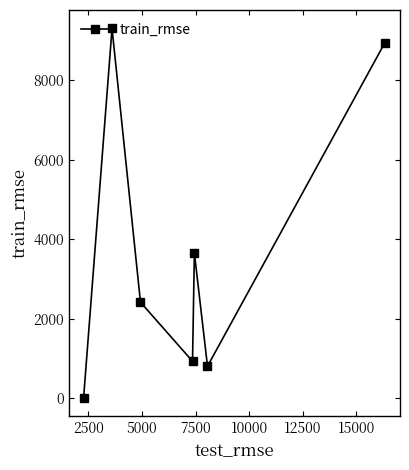

Count the number of categories in the chart.

7